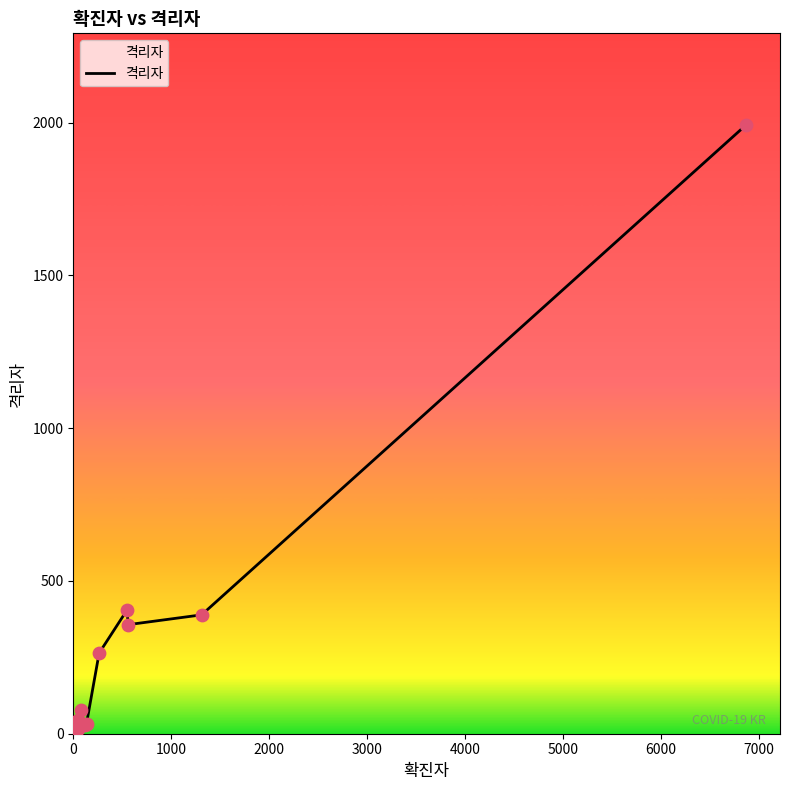

What is the difference between the maximum and minimum values?

1985